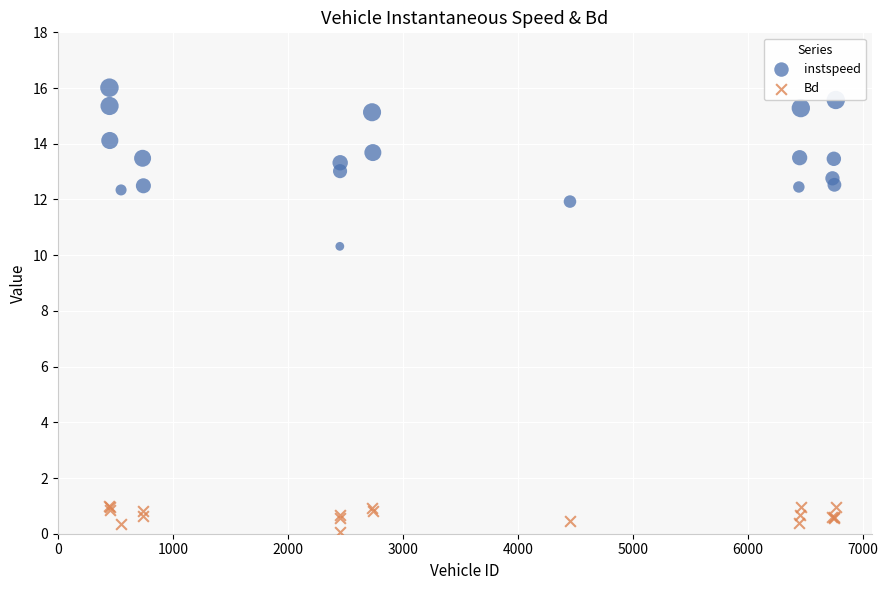

Which series reaches the maximum Y coordinate?

instspeed